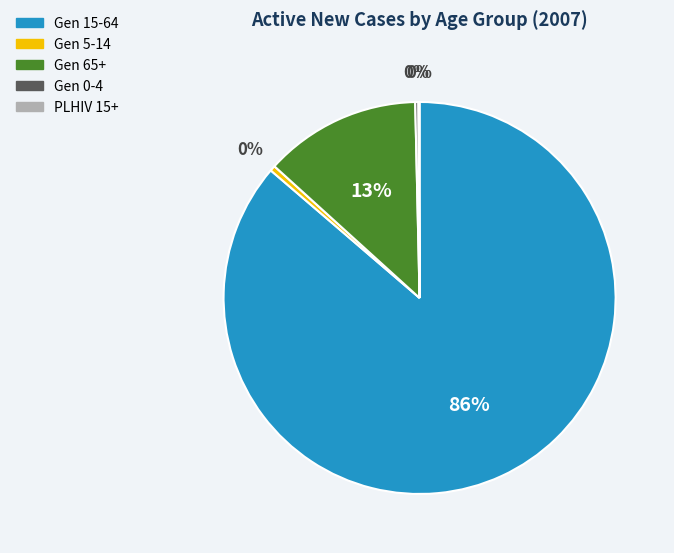

Is there any slice that represents more than half of the pie?

Yes